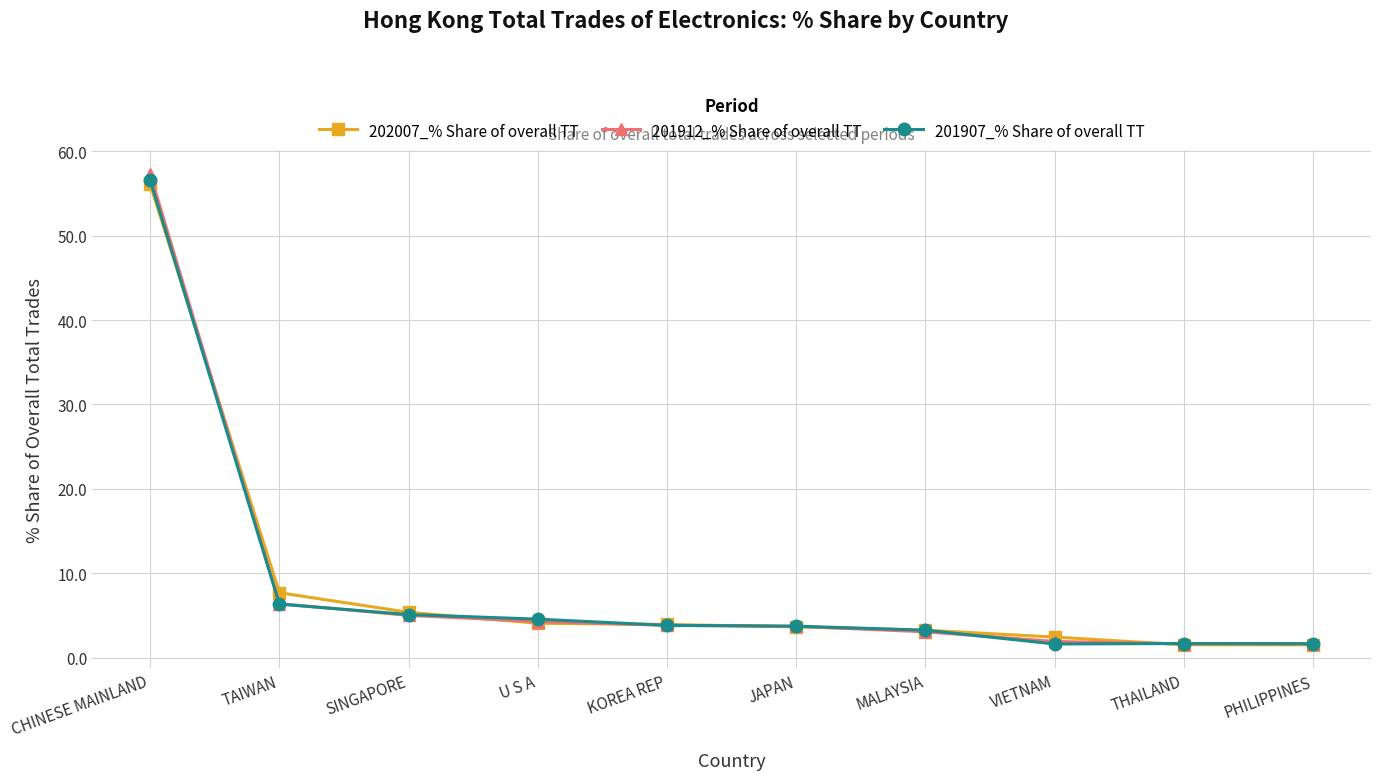

Is it true that 201907_% Share of overall TT equals 2.6 at TAIWAN?

False